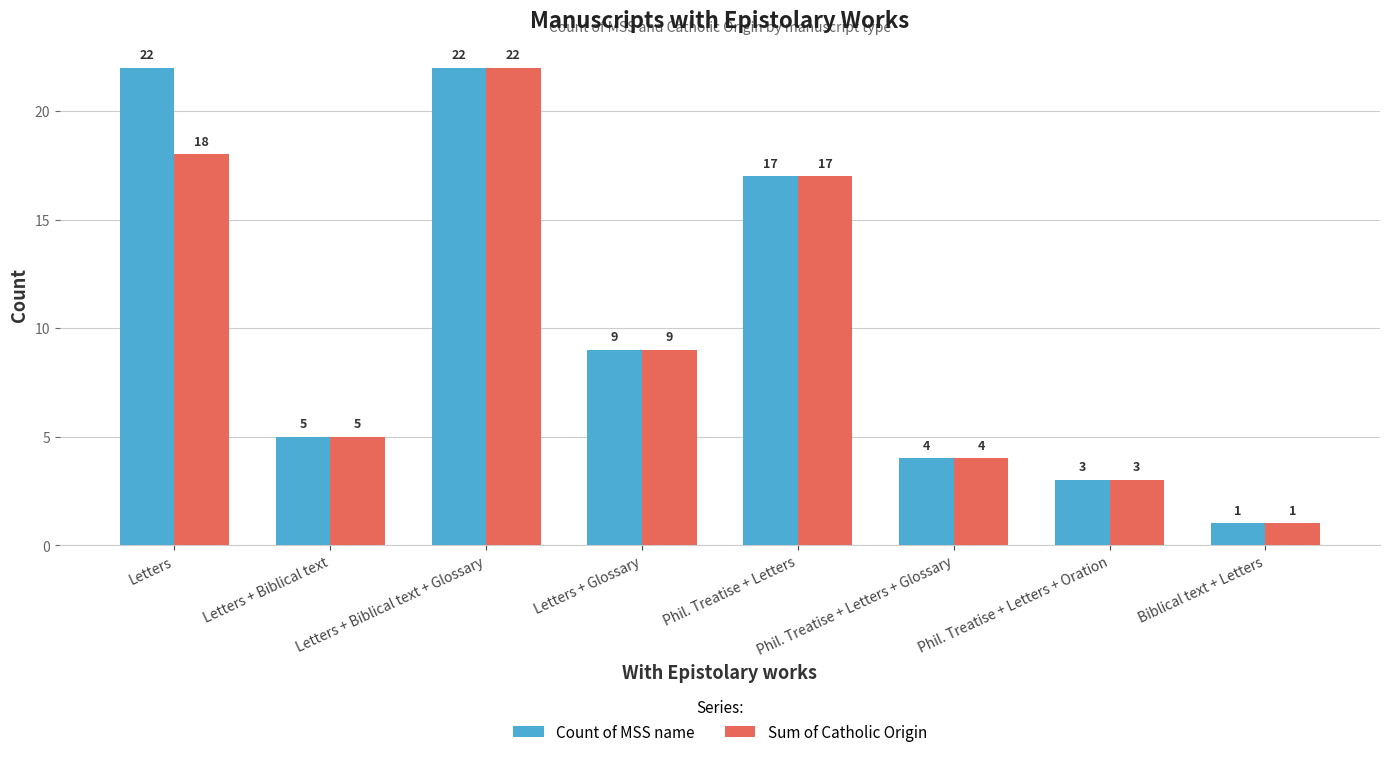

Rank the categories by Sum of Catholic Origin value from lowest to highest.

Biblical text + Letters, Phil. Treatise + Letters + Oration, Phil. Treatise + Letters + Glossary, Letters + Biblical text, Letters + Glossary, Phil. Treatise + Letters, Letters, Letters + Biblical text + Glossary